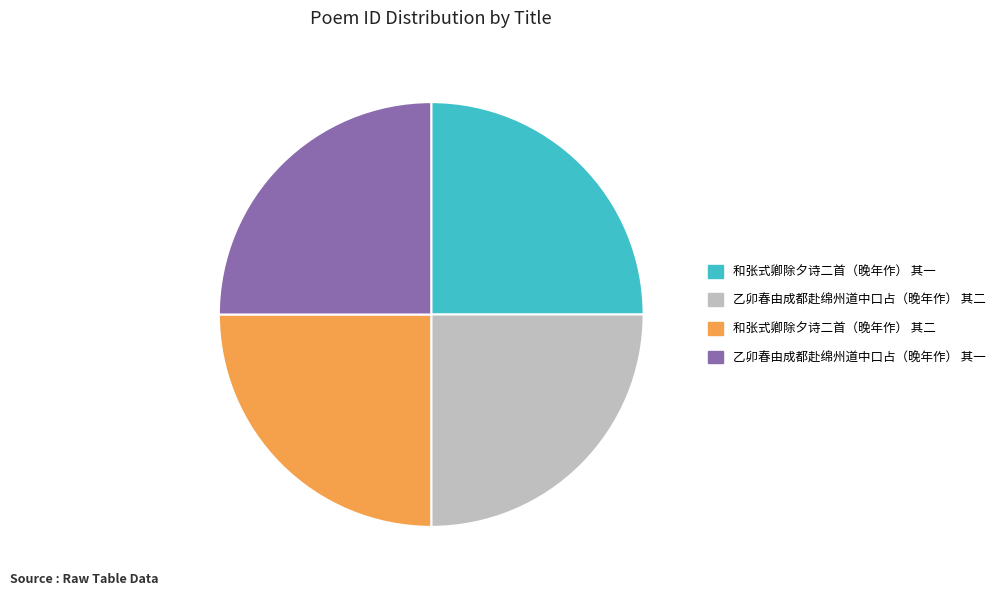

Is it true that 乙卯春由成都赴绵州道中口占（晚年作） 其二 is 17% of the pie?

False